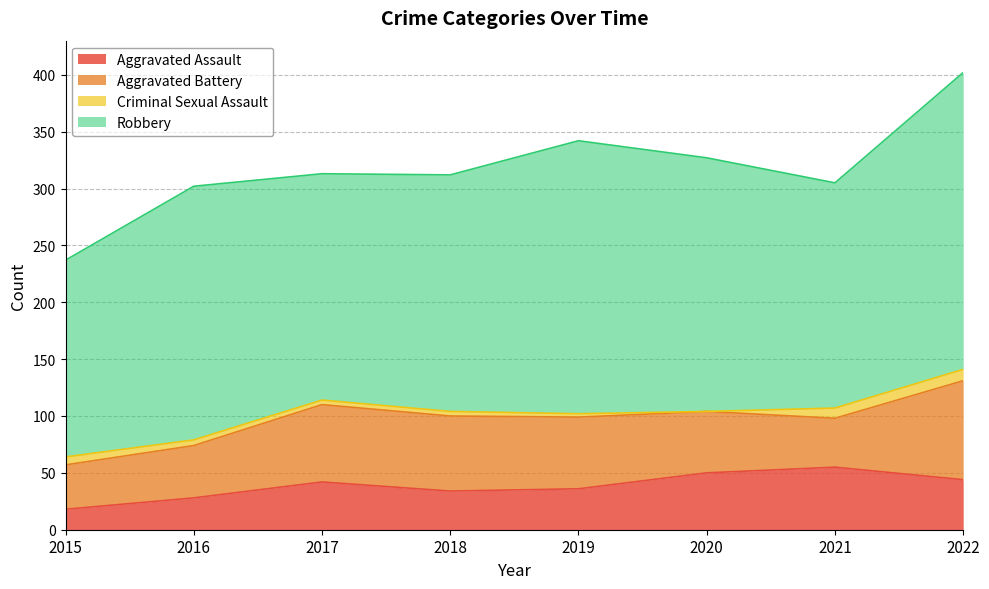

What are all the series names shown in the legend?

Aggravated Assault, Aggravated Battery, Criminal Sexual Assault, Robbery